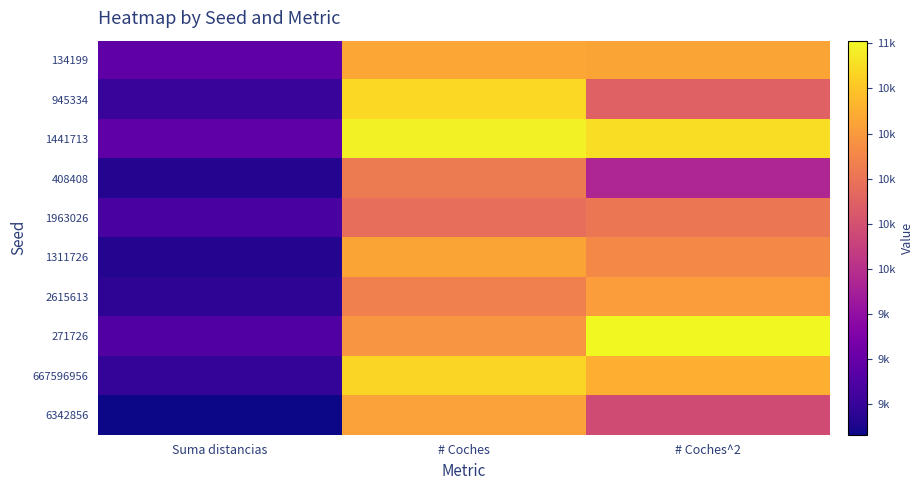

What is the greatest value displayed?

11012